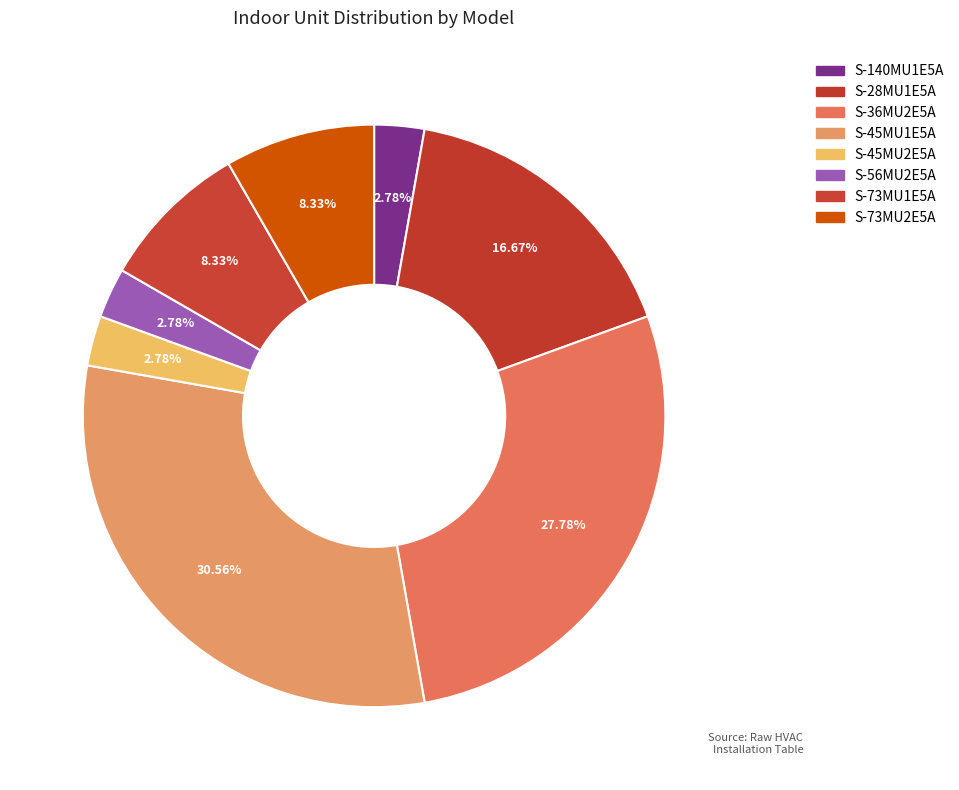

What percentage is the S-140MU1E5A slice, to the nearest percent?

3%